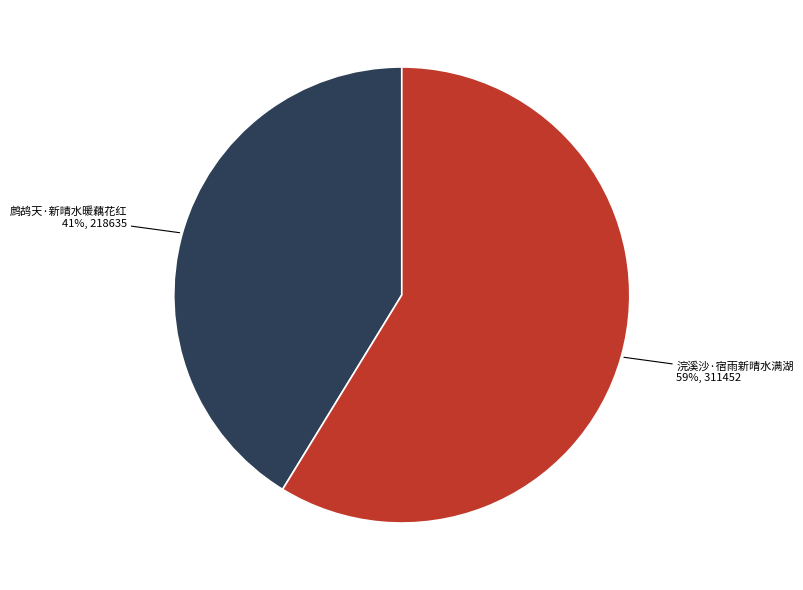

To the nearest percent, what is the difference between the largest and smallest slice percentages?

18%